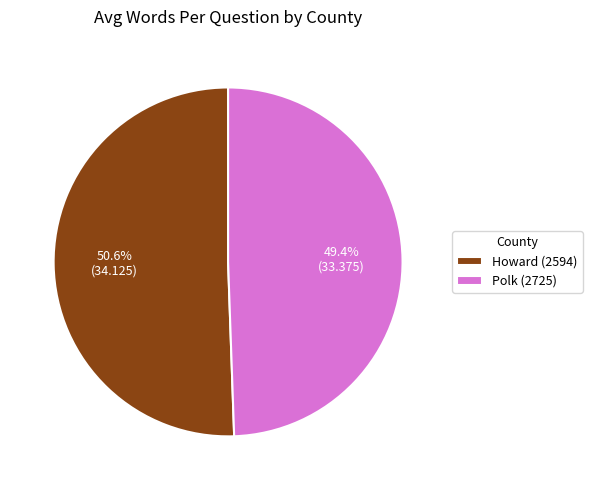

How many segments does this pie chart have?

2